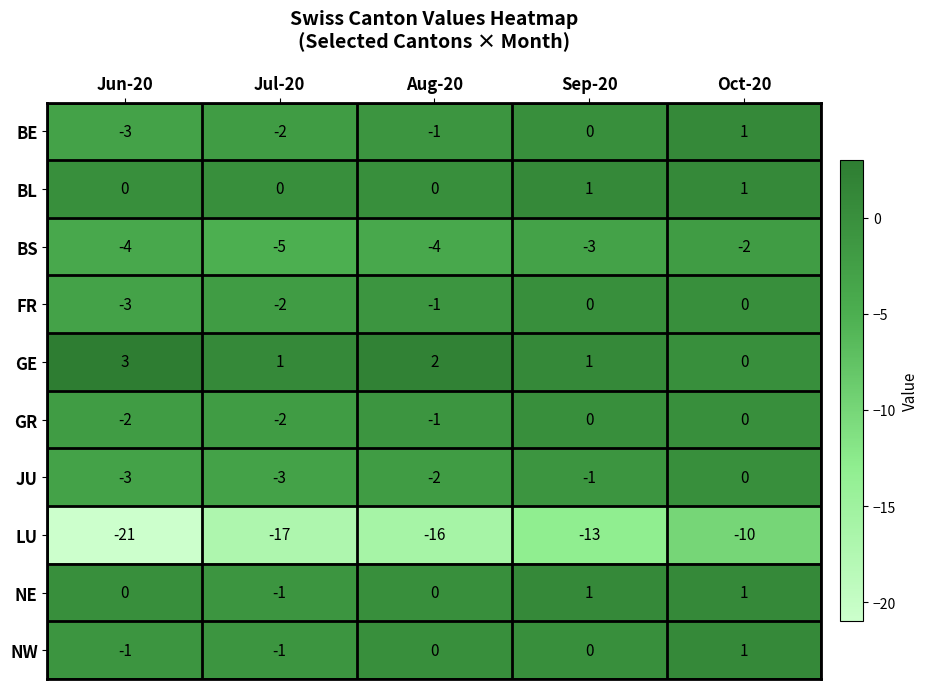

What is the total value across all series at Jun-20?

-34